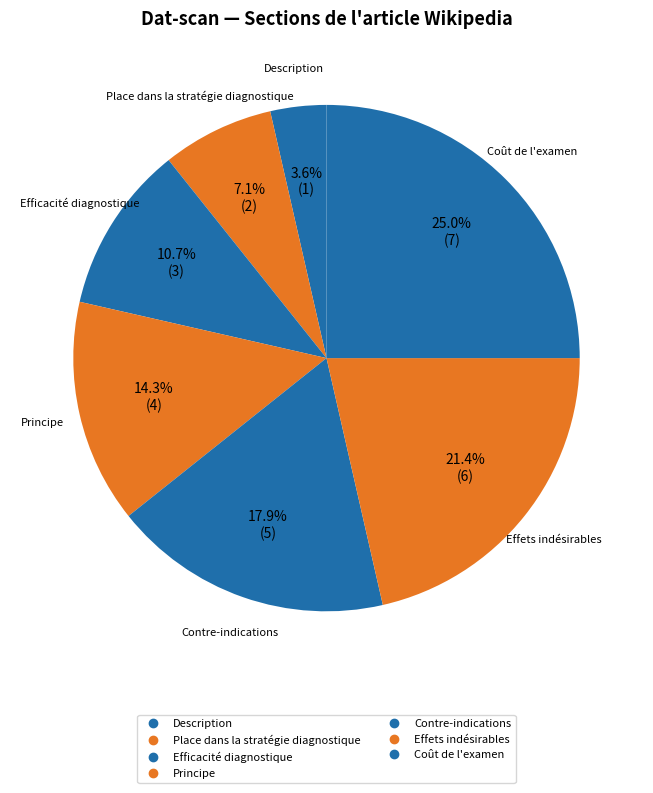

To the nearest percent, what is the combined percentage of Efficacité diagnostique and Coût de l'examen?

36%